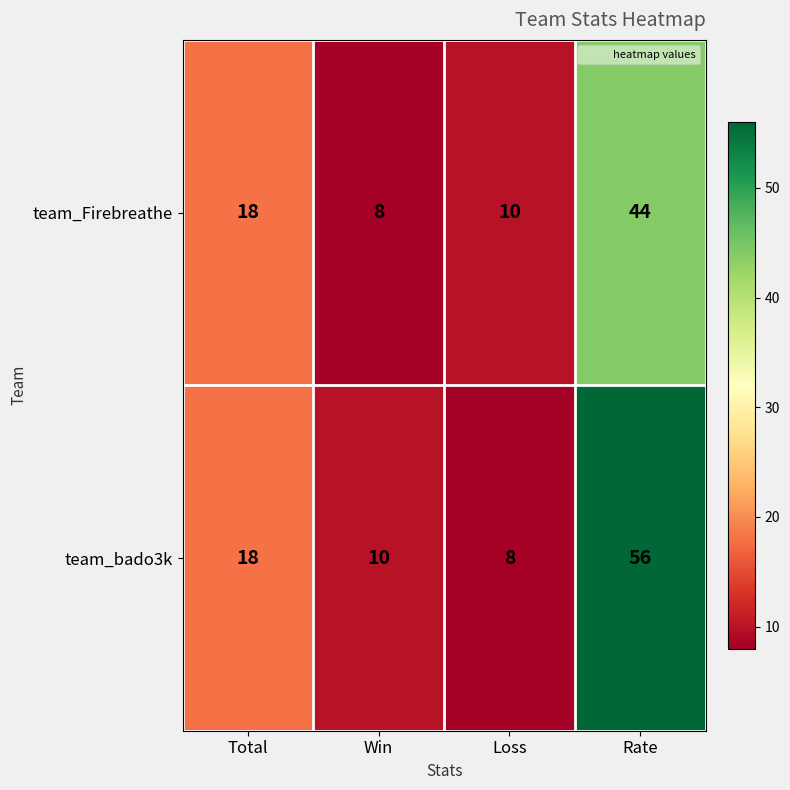

At Rate, list the series in order from smallest to largest.

team_Firebreathe, team_bado3k